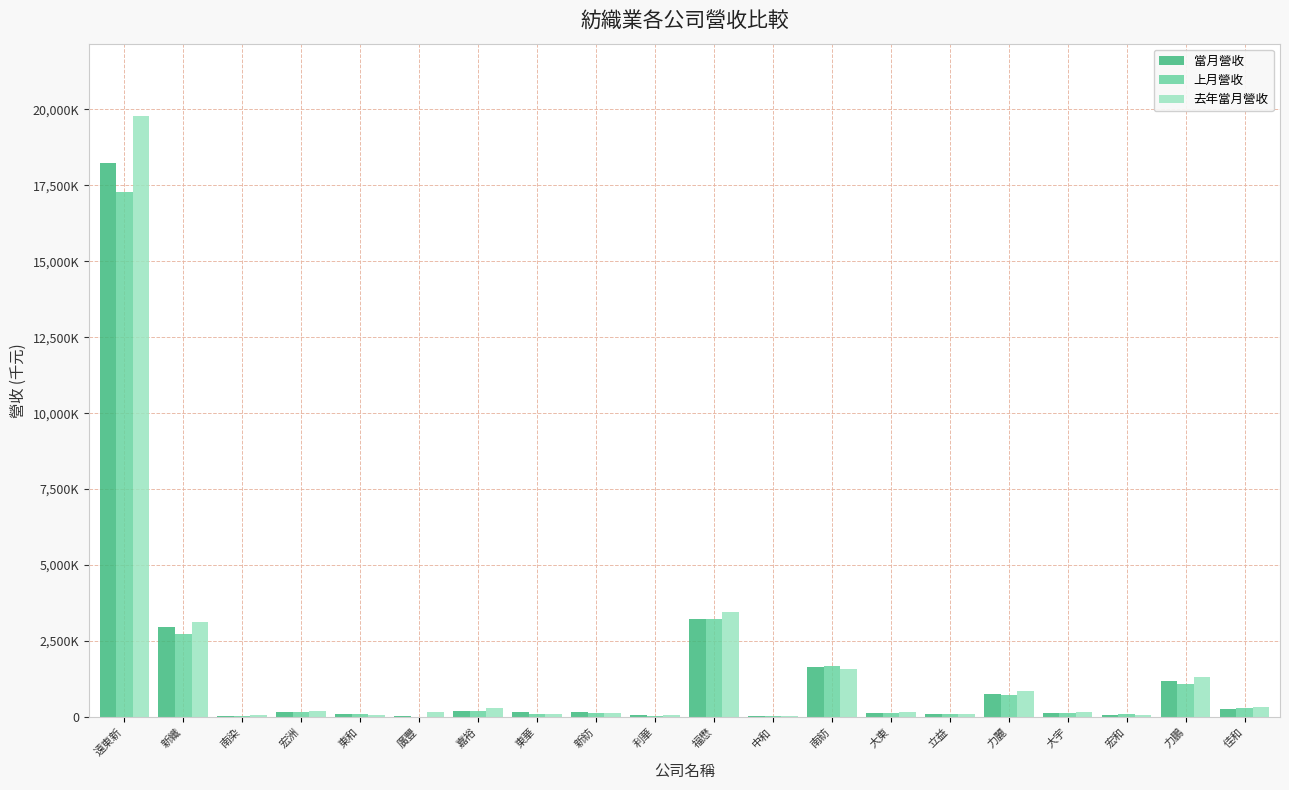

What are all the series names shown in the legend?

當月營收, 上月營收, 去年當月營收